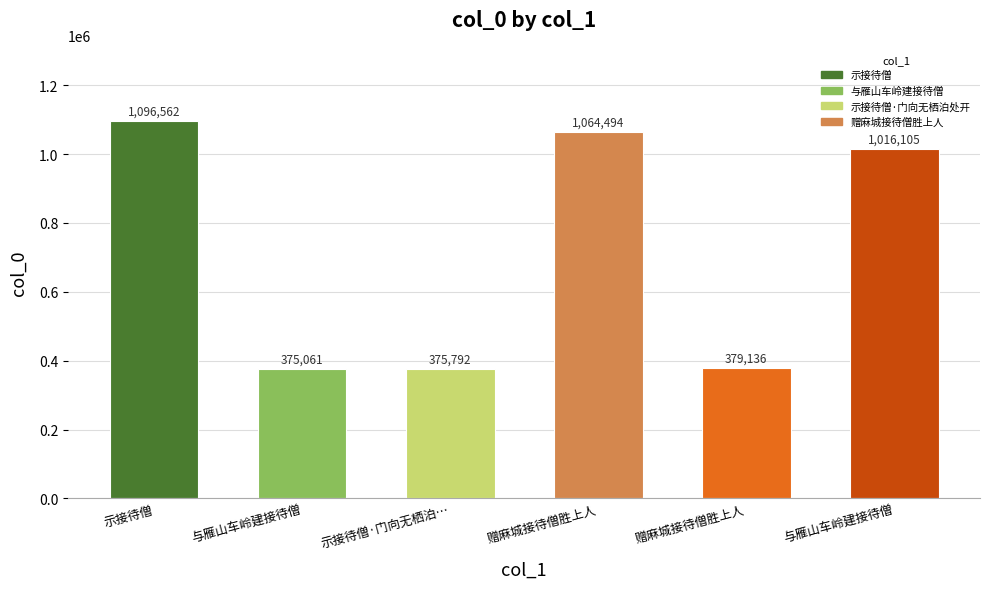

Are the bars grouped side by side (vs. stacked)?

No